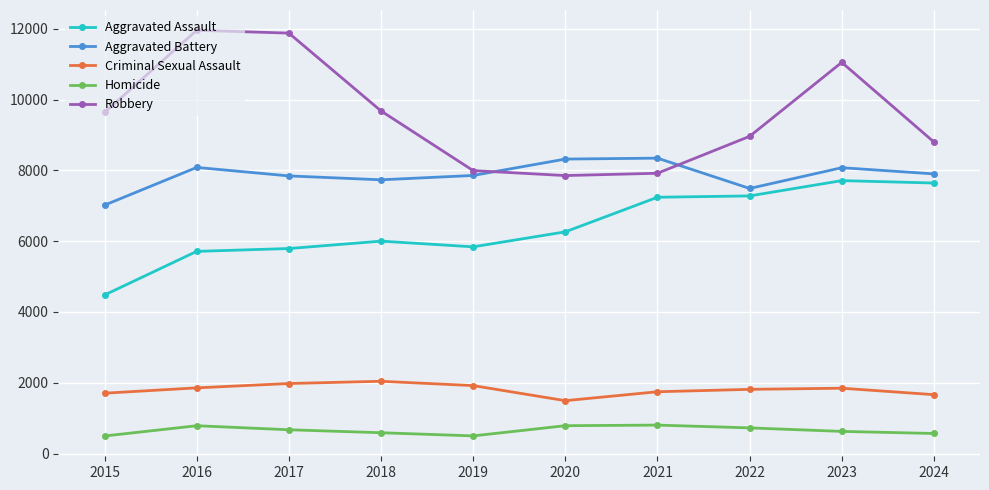

Where is the first local maximum for Aggravated Battery?

2016